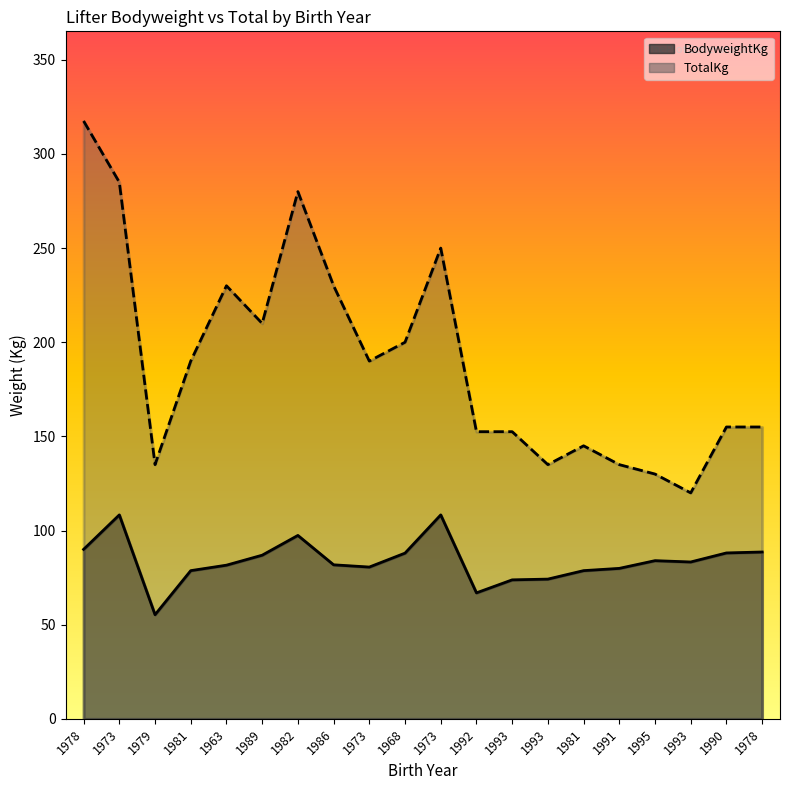

What is the sum of all TotalKg values?

3797.5